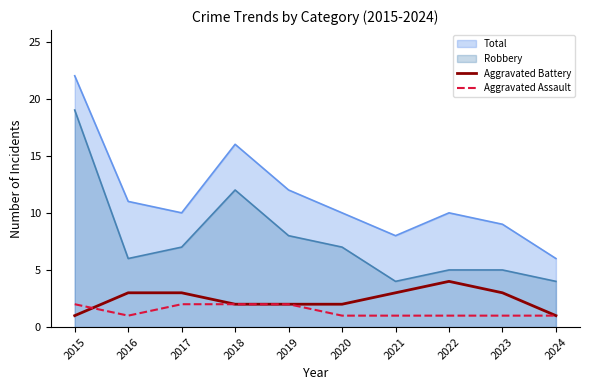

The Aggravated Battery series shows 2 at 2018. True or false?

True